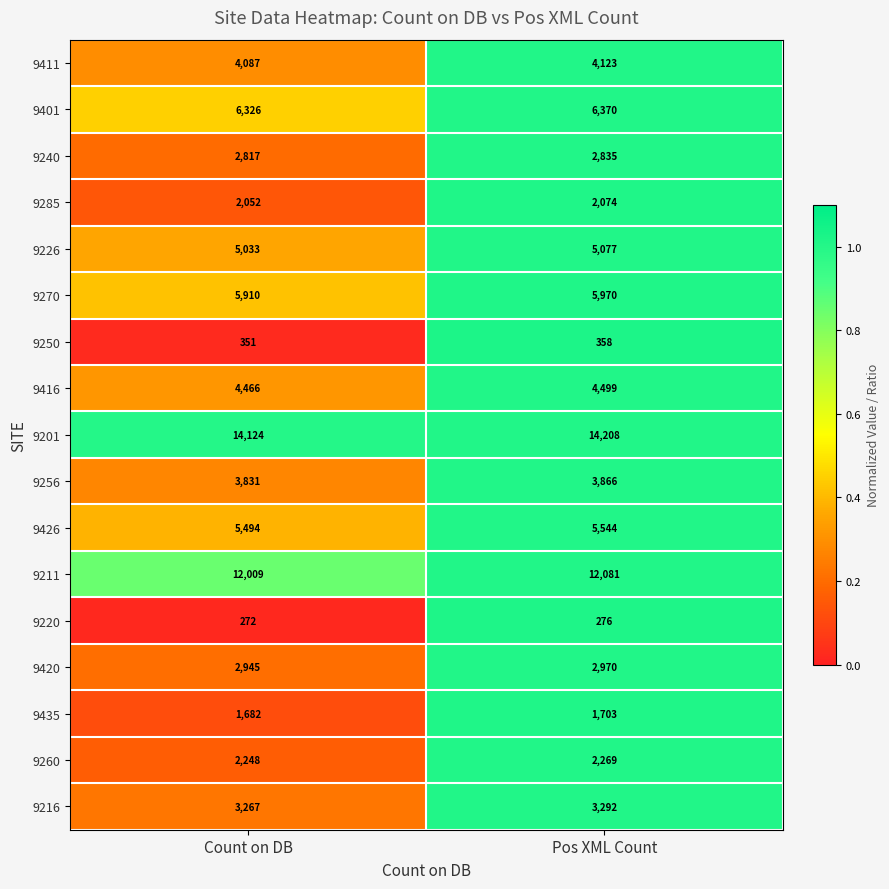

Which category has the highest value in the 9211 series?

Pos XML Count